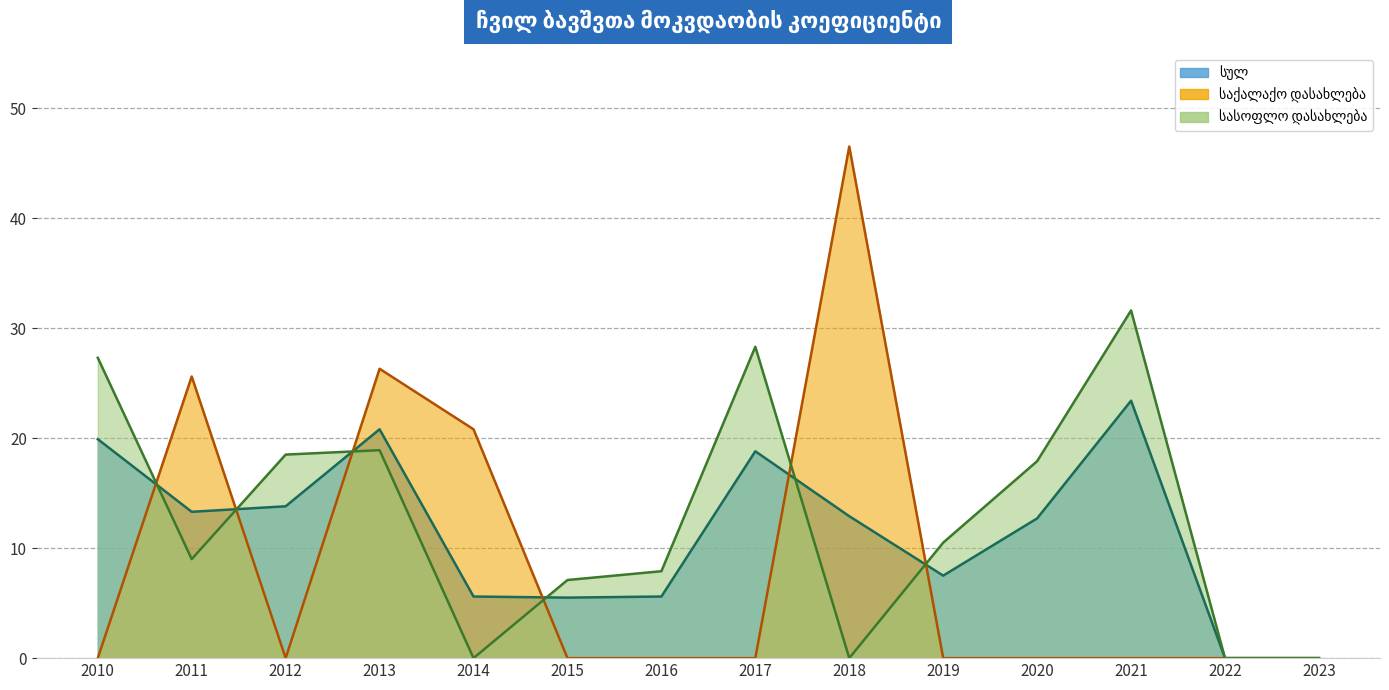

At which category does the chart reach its peak across all series?

2018